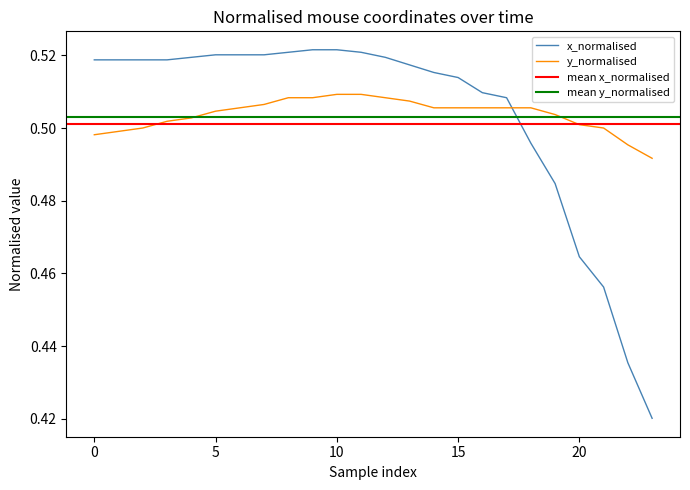

True or false: y_normalised and x_normalised cross at least once.

True